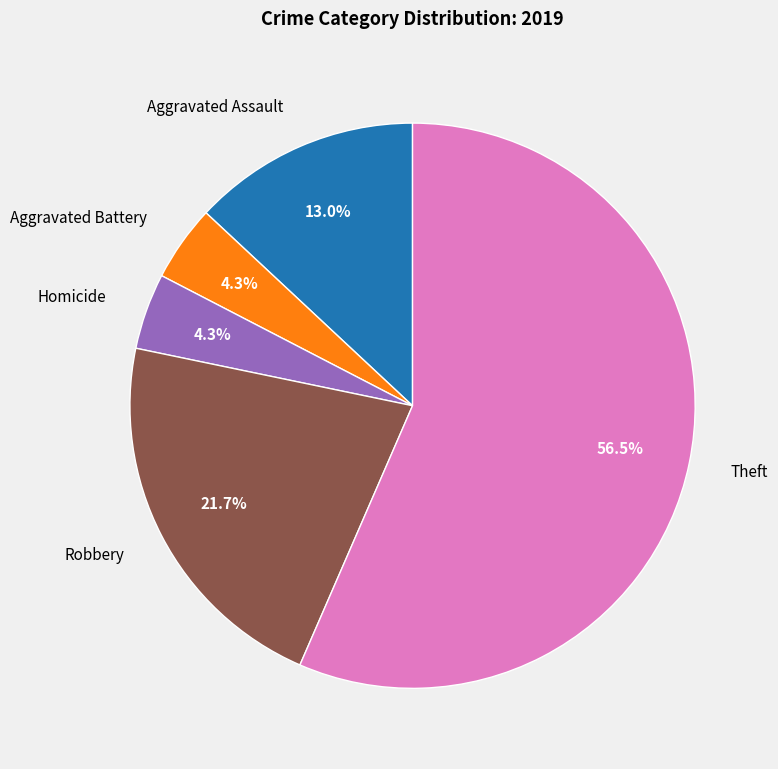

What is the largest slice in the pie chart?

Theft